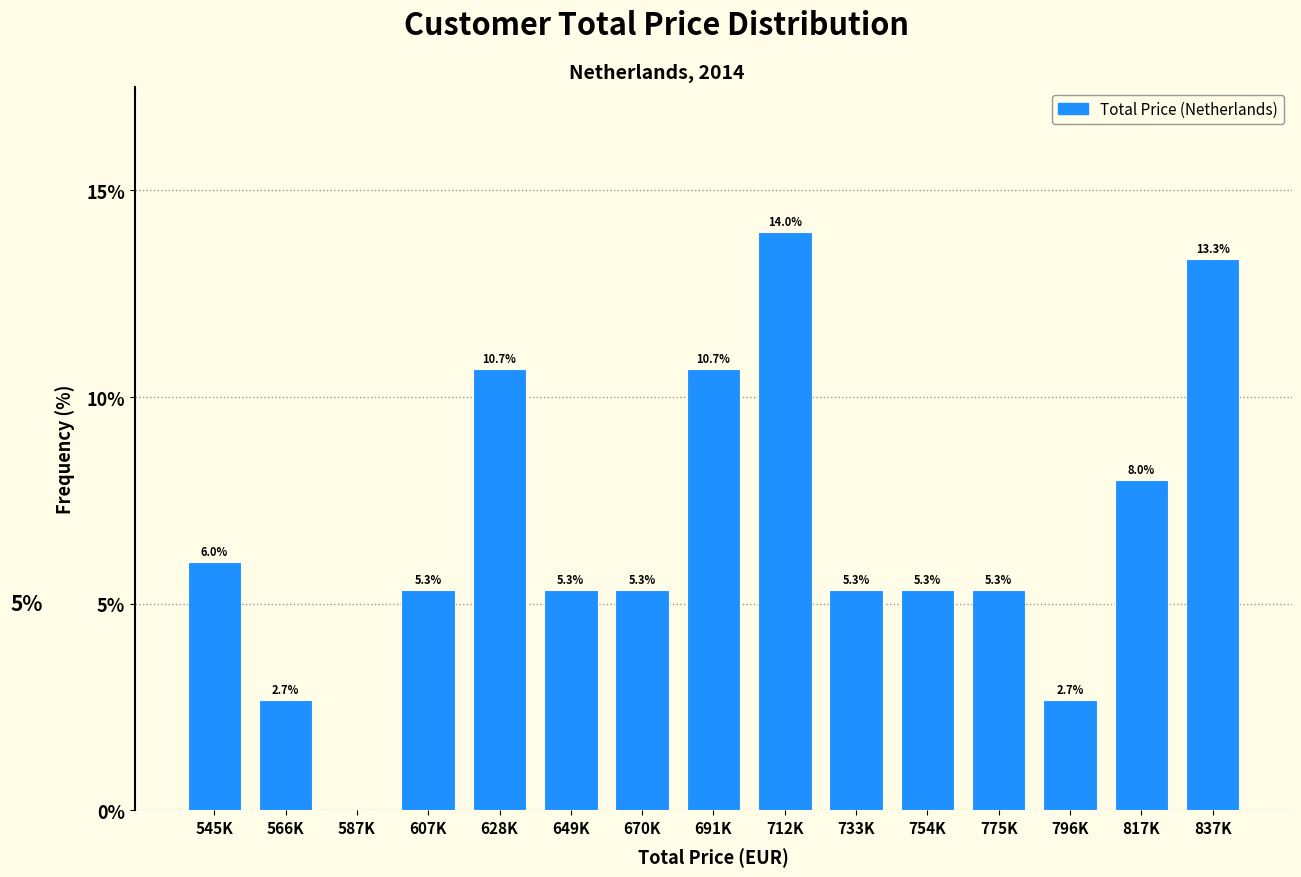

Reading right to left, list all the values displayed in this chart.

837K=13.3	817K=8.0	796K=2.7	775K=5.3	754K=5.3	733K=5.3	712K=14.0	691K=10.7	670K=5.3	649K=5.3	628K=10.7	607K=5.3	587K=0.0	566K=2.7	545K=6.0